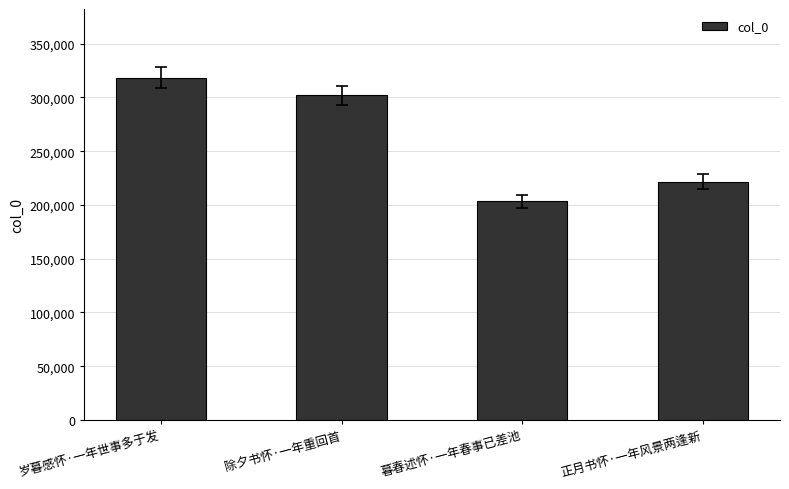

What is the sum of the values at 岁暮感怀·一年世事多于发 and 正月书怀·一年风景两逢新?

540289